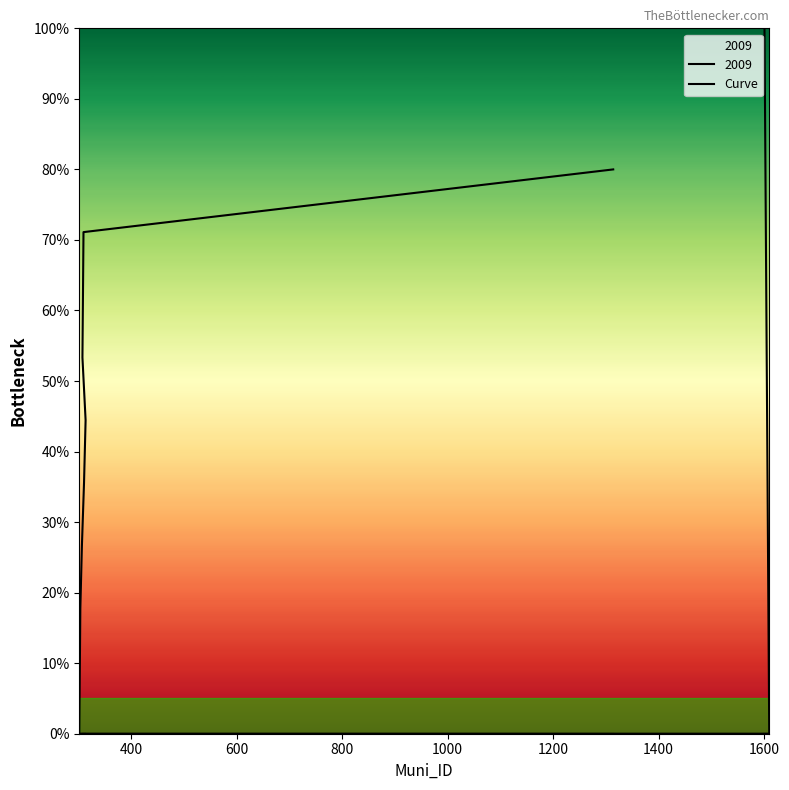

Reading left to right, extract all data points from this chart.

1.0	0.9	0.8	0.7	0.6	0.4	0.3	0.2	0.1	0.0	0.0	0.1	0.2	0.3	0.4	0.4	0.5	0.6	0.7	0.8